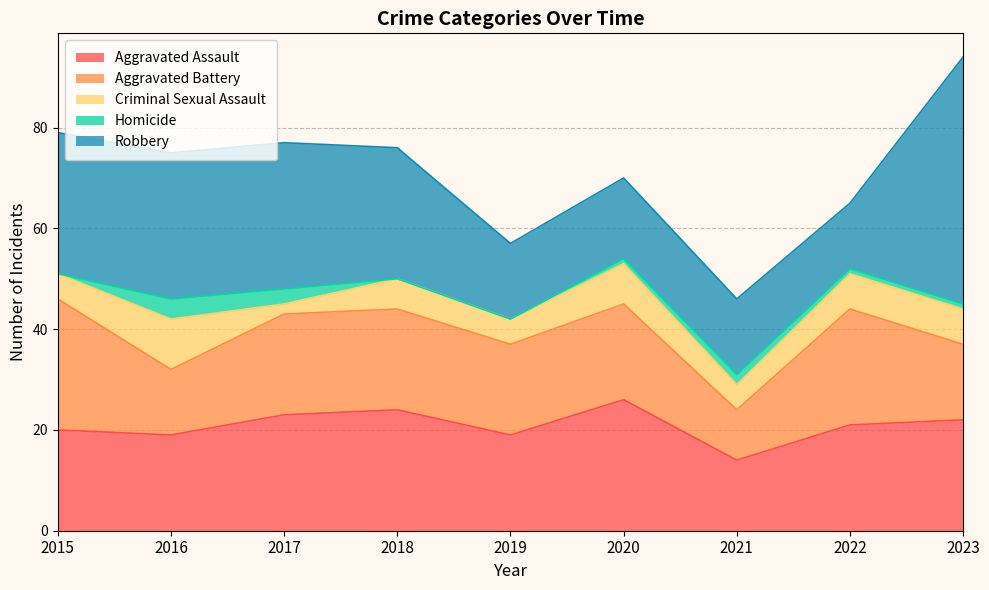

What is the sum of the Criminal Sexual Assault values at 2019 and 2016?

15